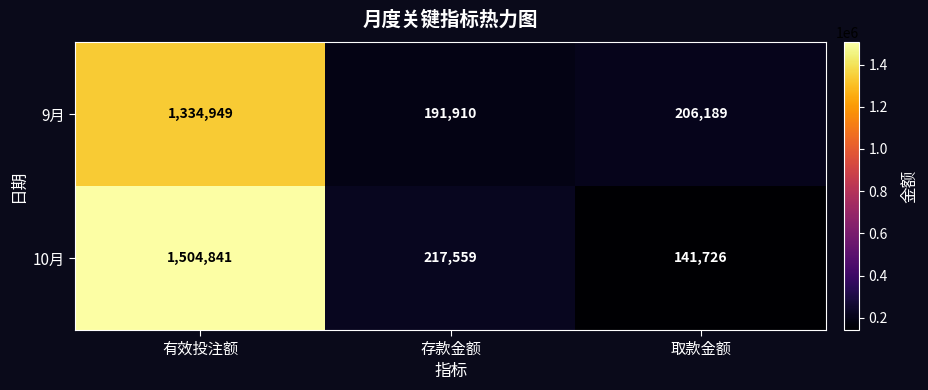

What is the difference between the second highest and minimum values in the 10月 series?

75833